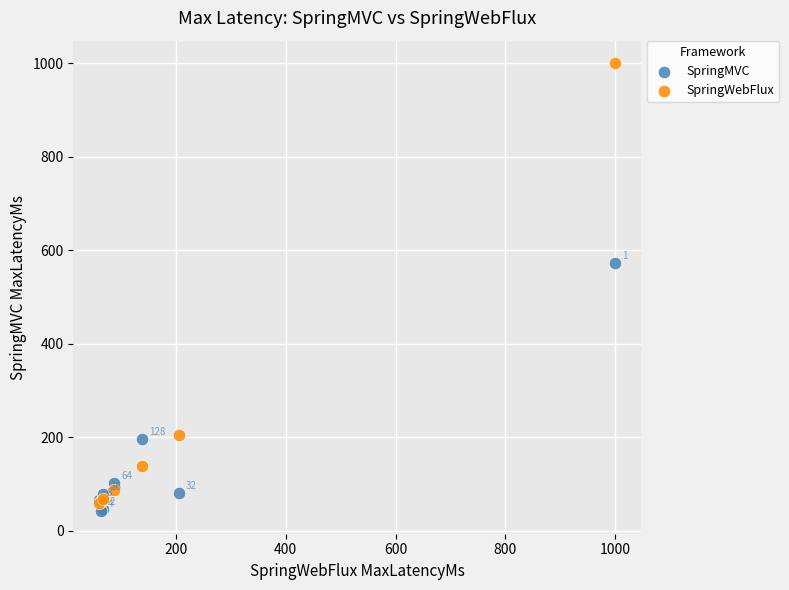

In the SpringMVC series, what Y value is closest to 306?

197.1